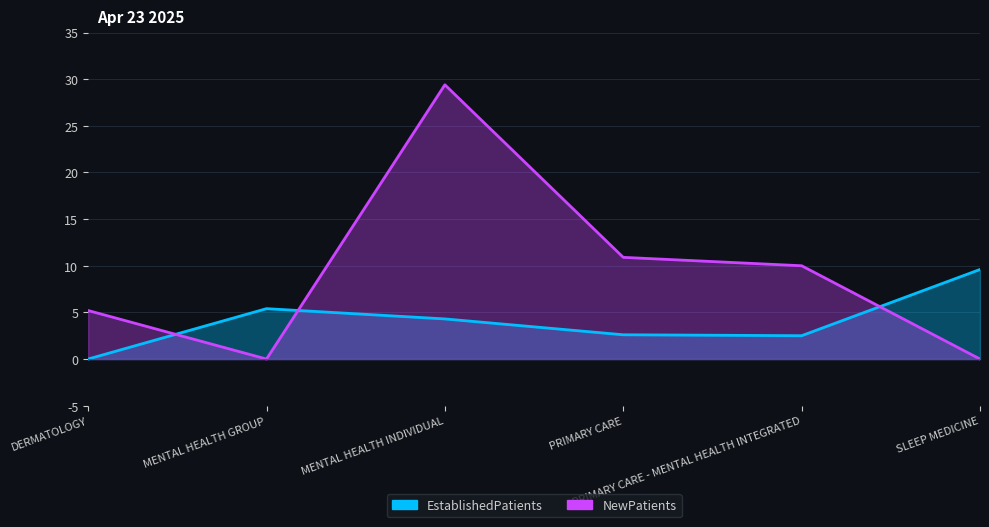

Where do NewPatients and EstablishedPatients first cross each other?

DERMATOLOGY and MENTAL HEALTH GROUP